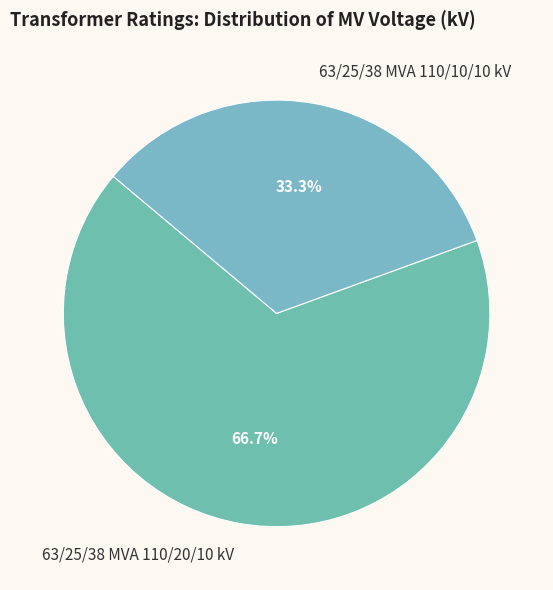

Is 63/25/38 MVA 110/20/10 kV the majority of the pie?

Yes